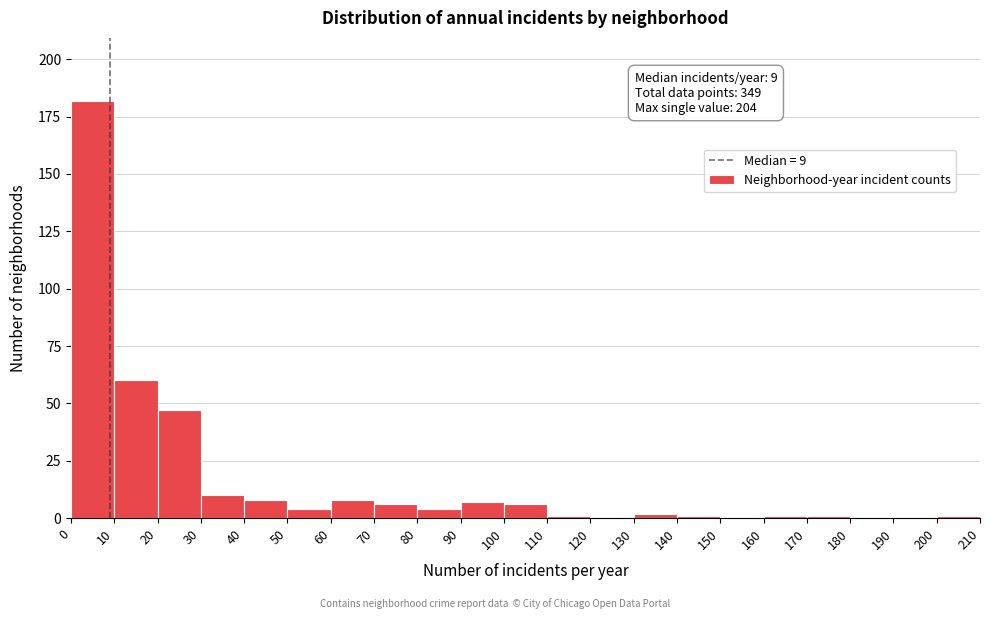

Over which range of the x-axis is the bar tallest?

0 to 10